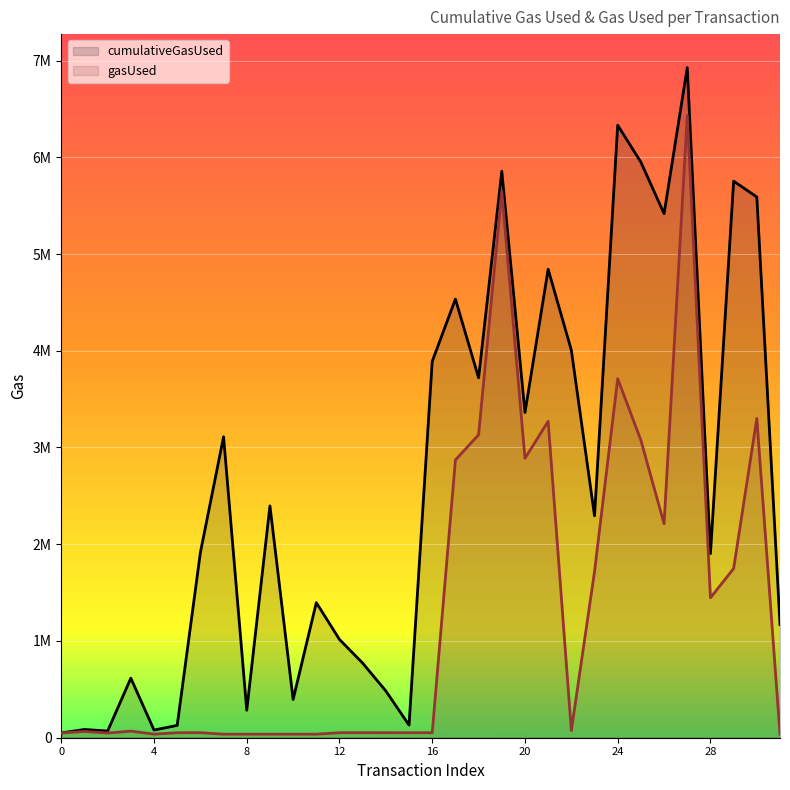

What is the difference between the second highest and minimum values in the cumulativeGasUsed series?

6281850